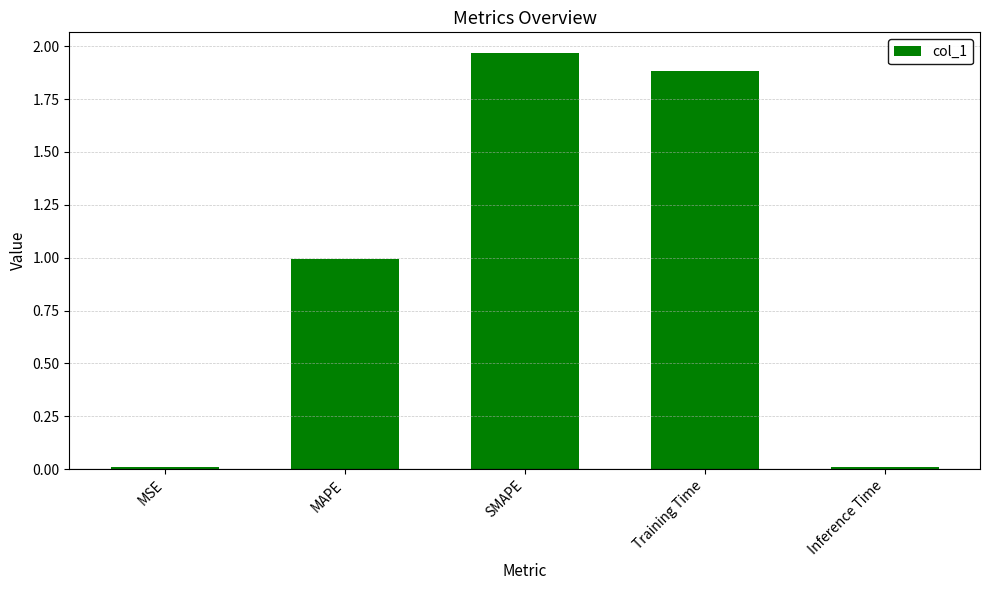

What is the label of the 4th bar from the left?

Training Time